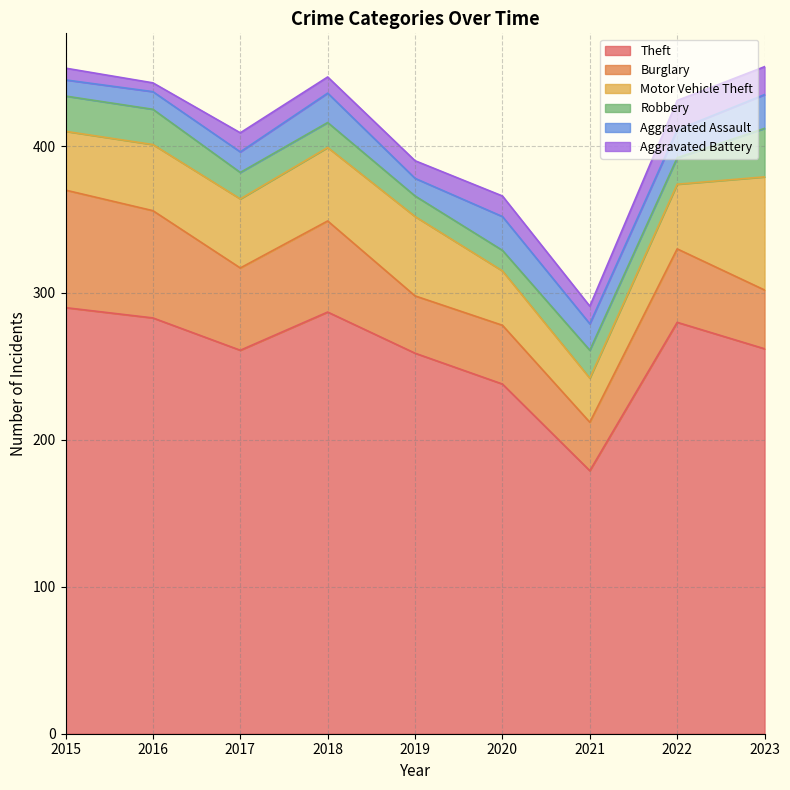

What is the lowest value of the Motor Vehicle Theft series?

30